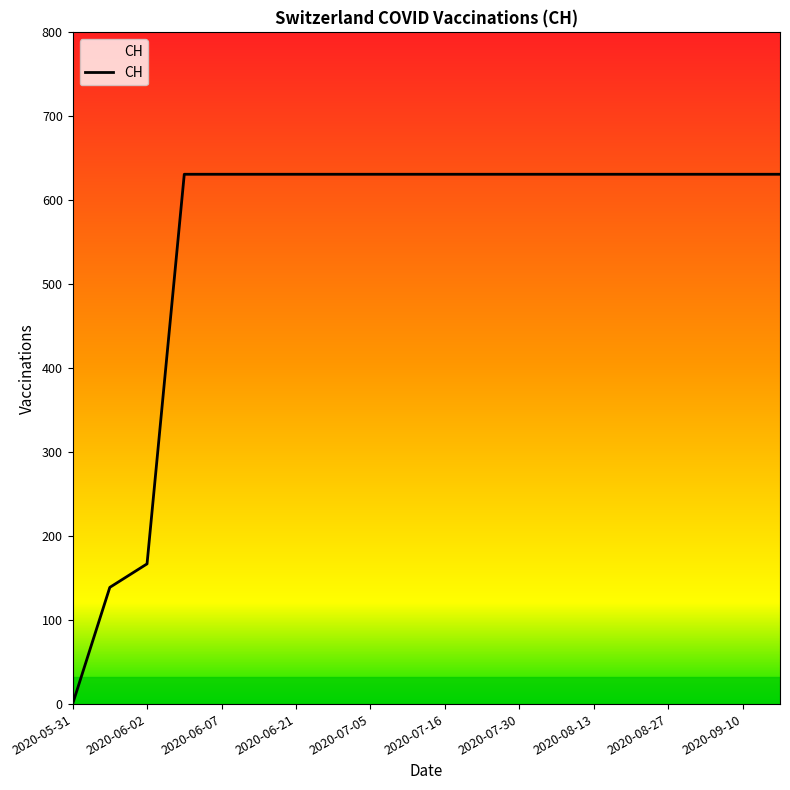

What is the sum of all values?

11033